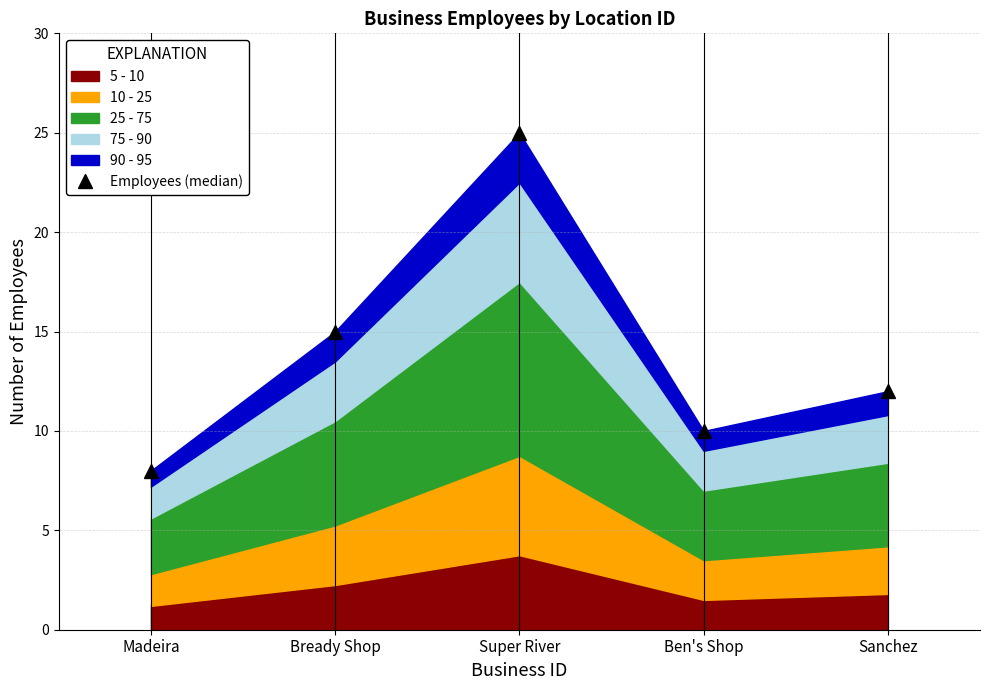

List the labels in order of value, smallest first.

Madeira, Ben's Shop, Sanchez, Bready Shop, Super River